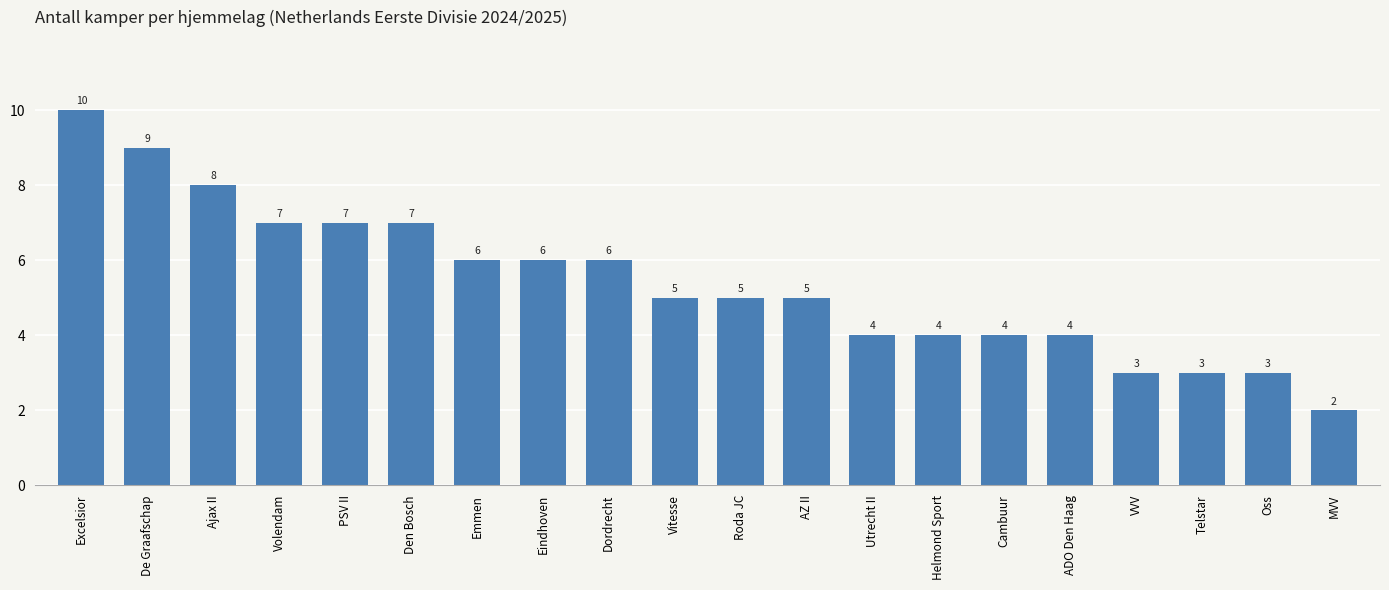

What position from the left is ADO Den Haag?

16